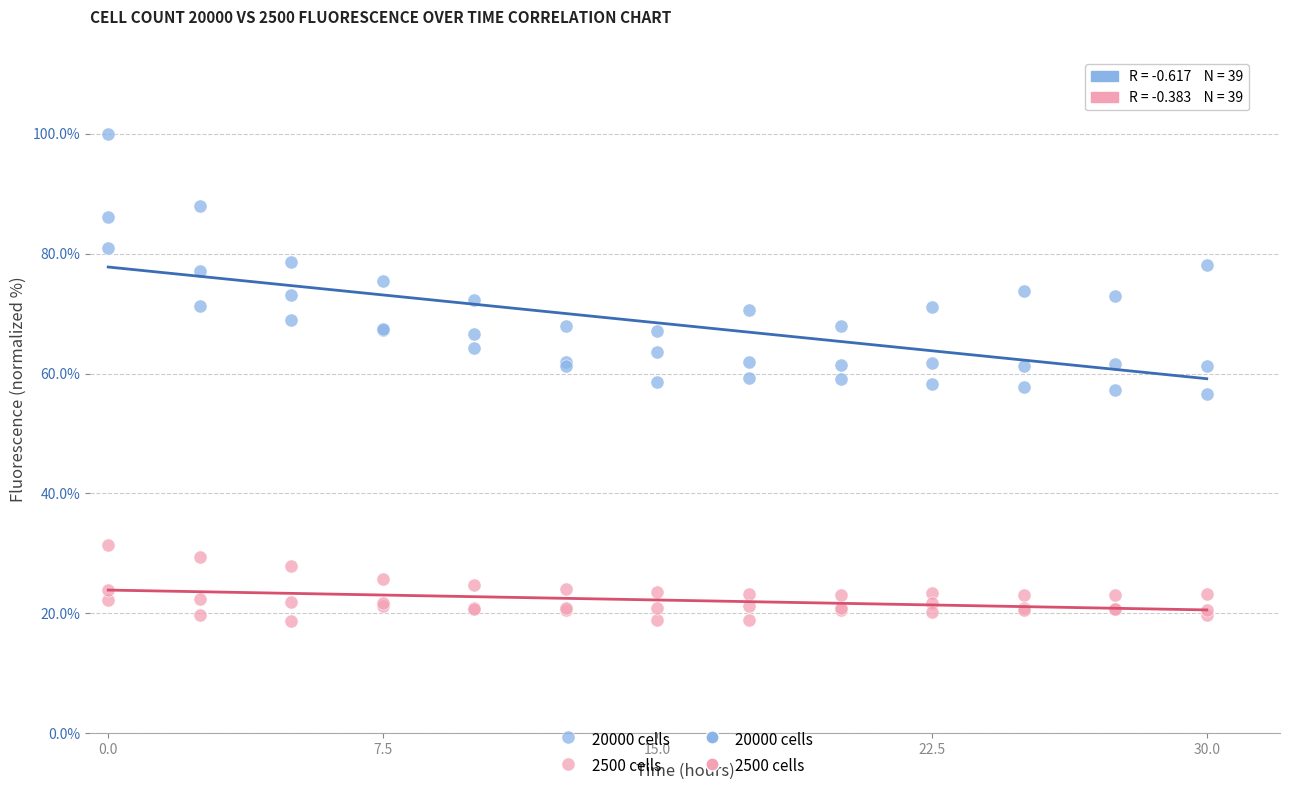

Which series has the widest spread of Y values?

20000 cells